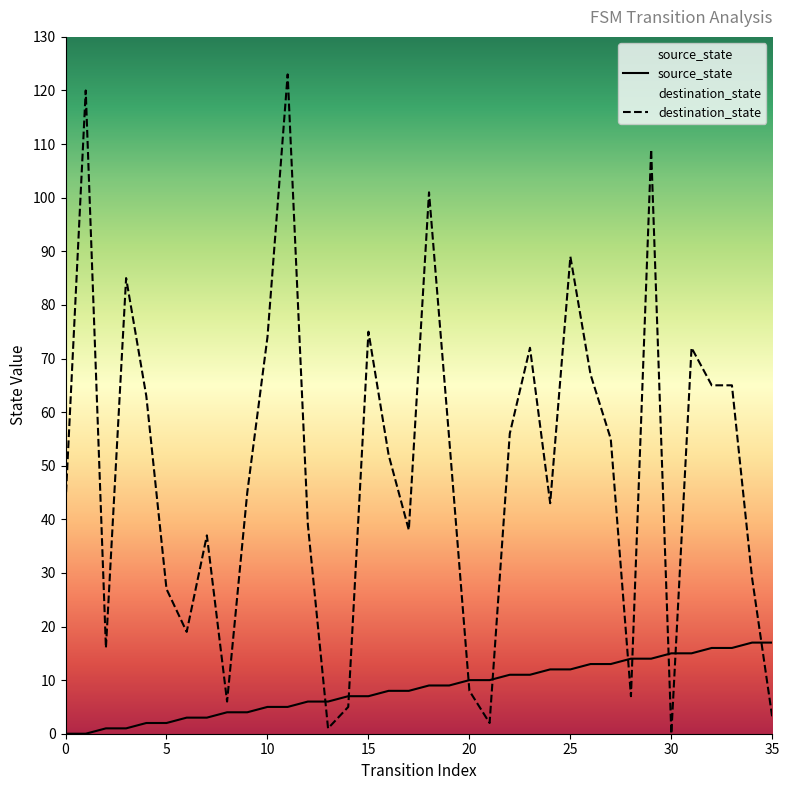

At which label is source_state closest to 8?

16